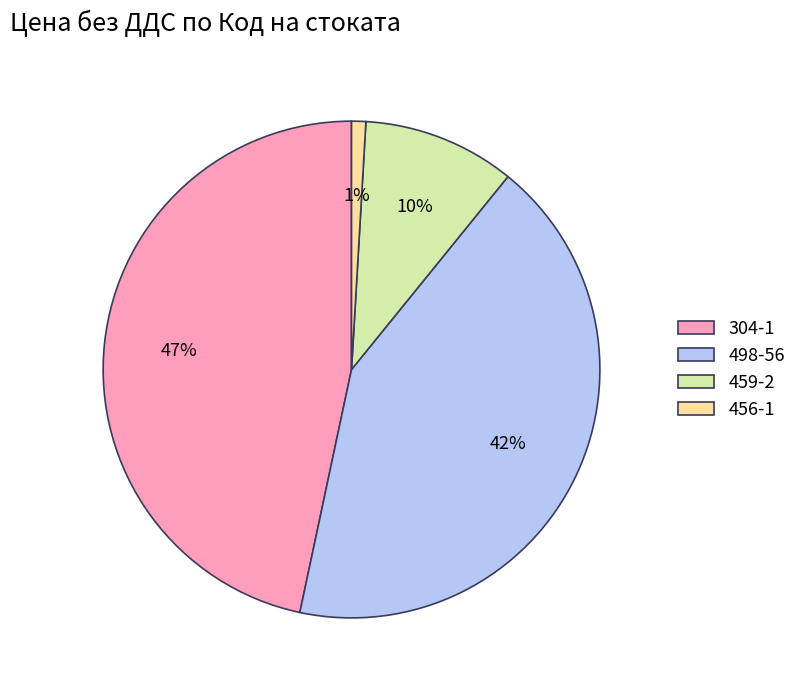

Do 456-1 and 304-1 together represent more than half of the pie?

No